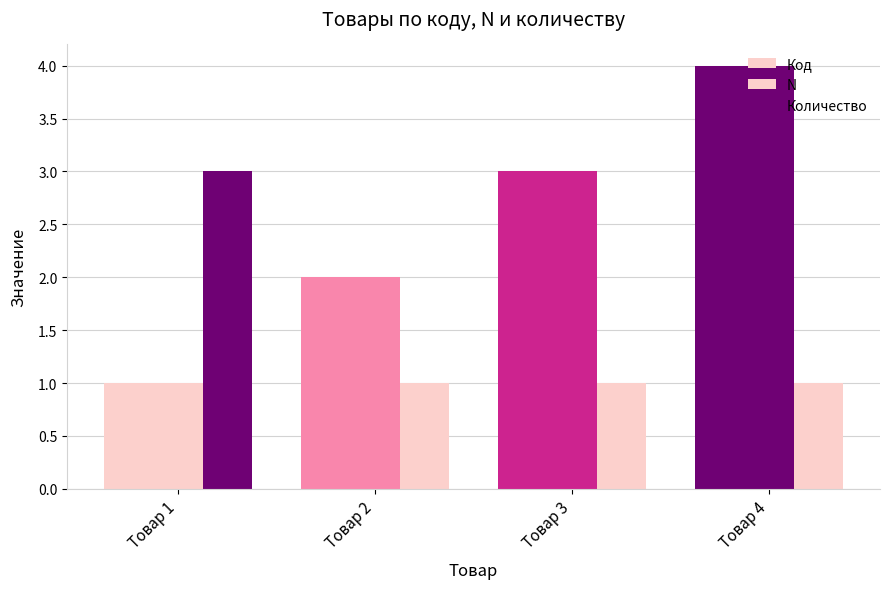

Reading left to right, list all the values displayed in this chart.

Код: Товар 1=1	Товар 2=2	Товар 3=3	Товар 4=4
N: Товар 1=1	Товар 2=2	Товар 3=3	Товар 4=4
Количество: Товар 1=3	Товар 2=1	Товар 3=1	Товар 4=1